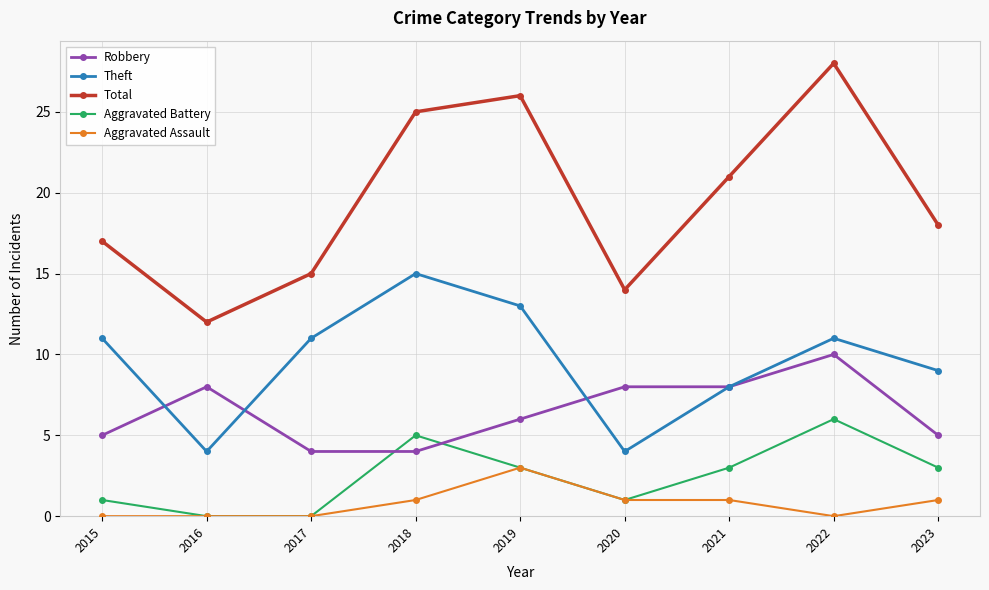

Which series has the widest spread of values?

Total